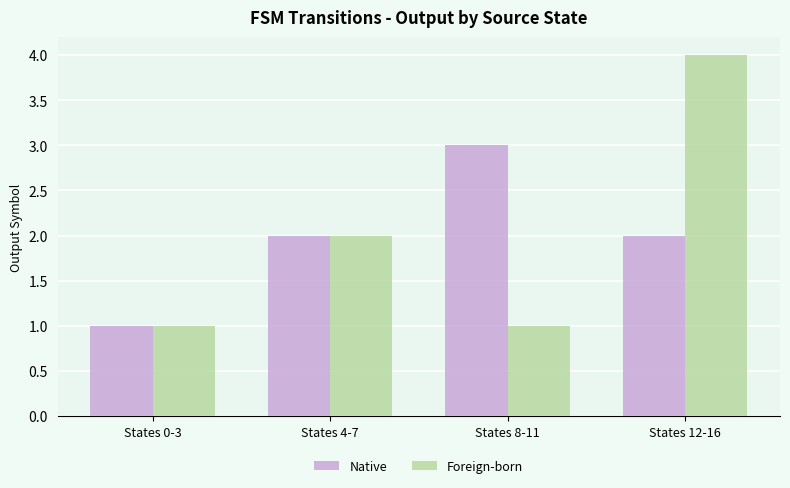

Count the Native values in the range 2 to 3.

3